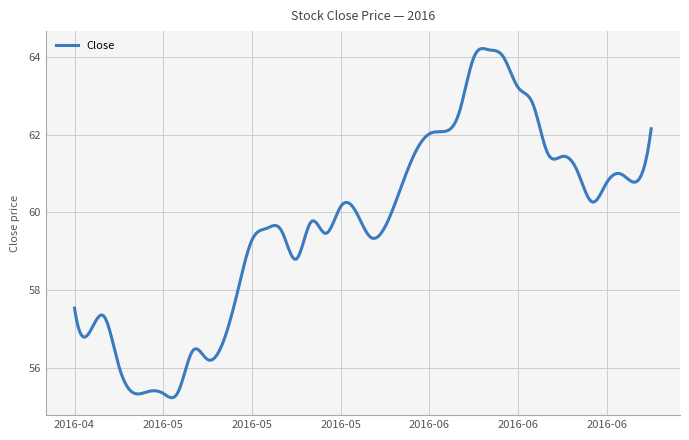

What is the difference between the maximum and minimum values?

9.0